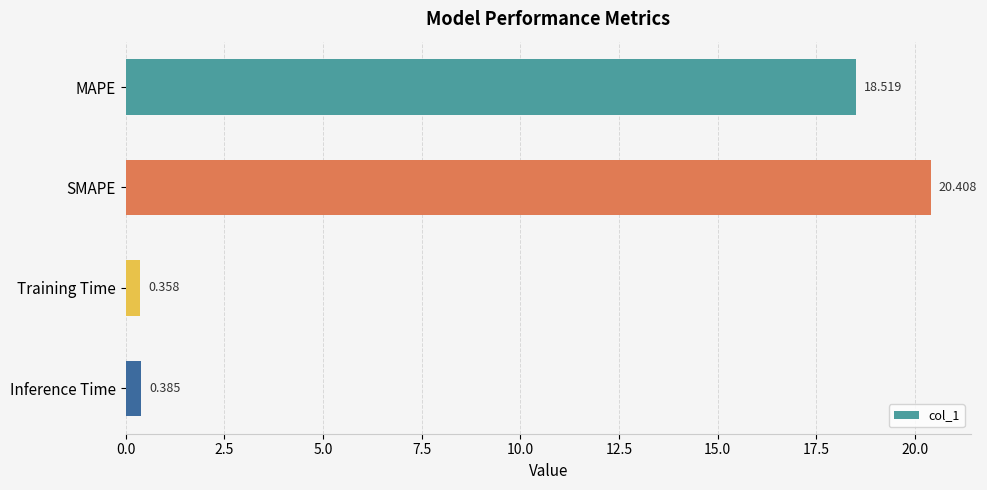

Which has a higher value, SMAPE or Training Time?

SMAPE